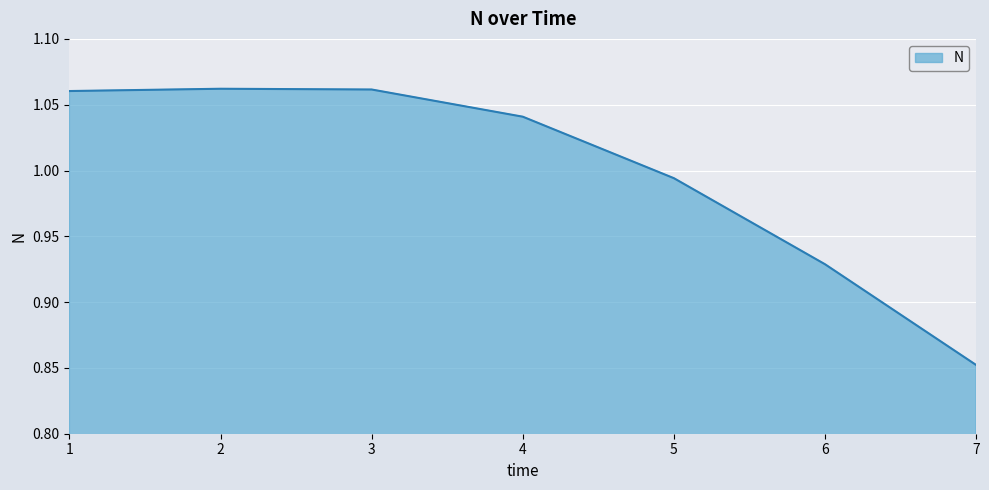

At which category does the chart reach its minimum across all series?

7